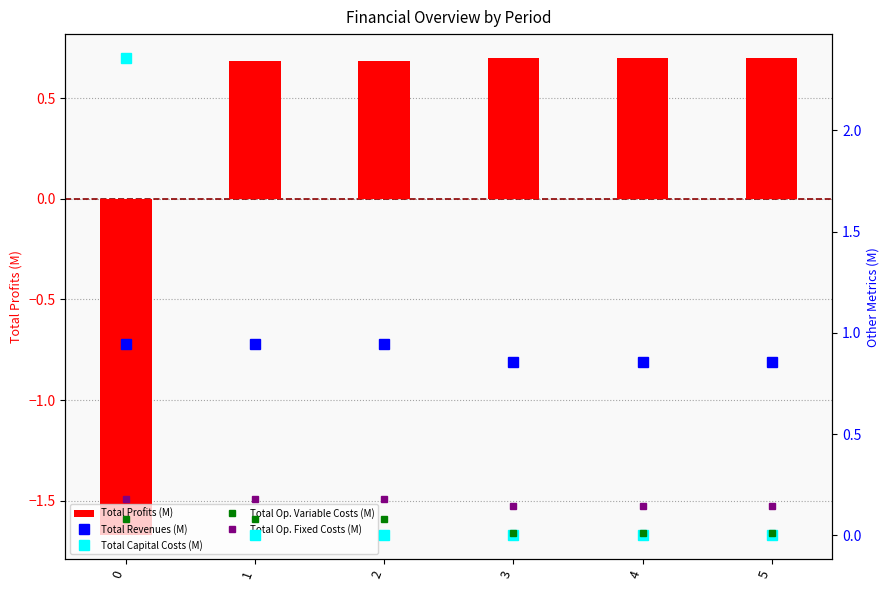

Rank the categories by Total Capital Costs (M) value from highest to lowest.

0, 1, 2, 3, 4, 5